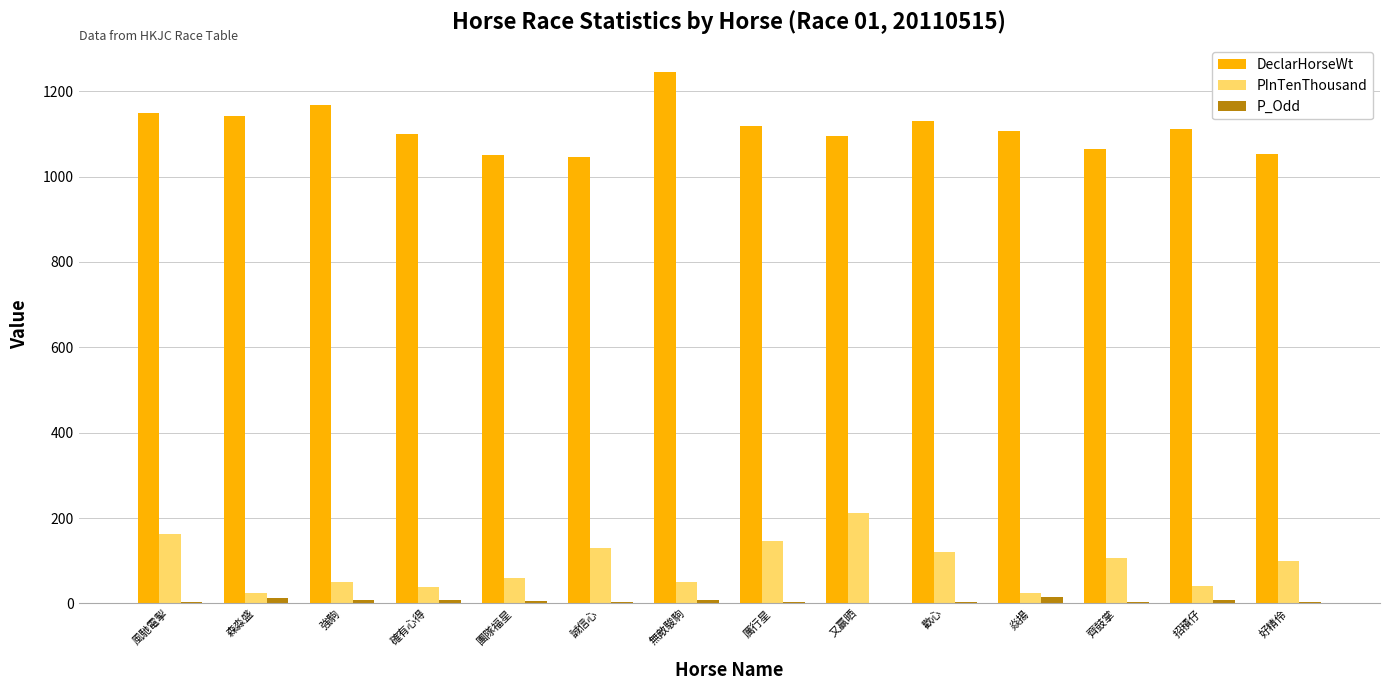

At which category does the chart reach its peak across all series?

無敵駿駒